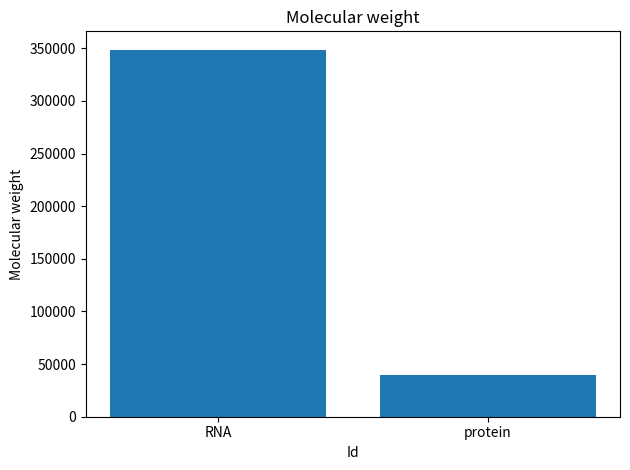

What is the average value?

194377.9